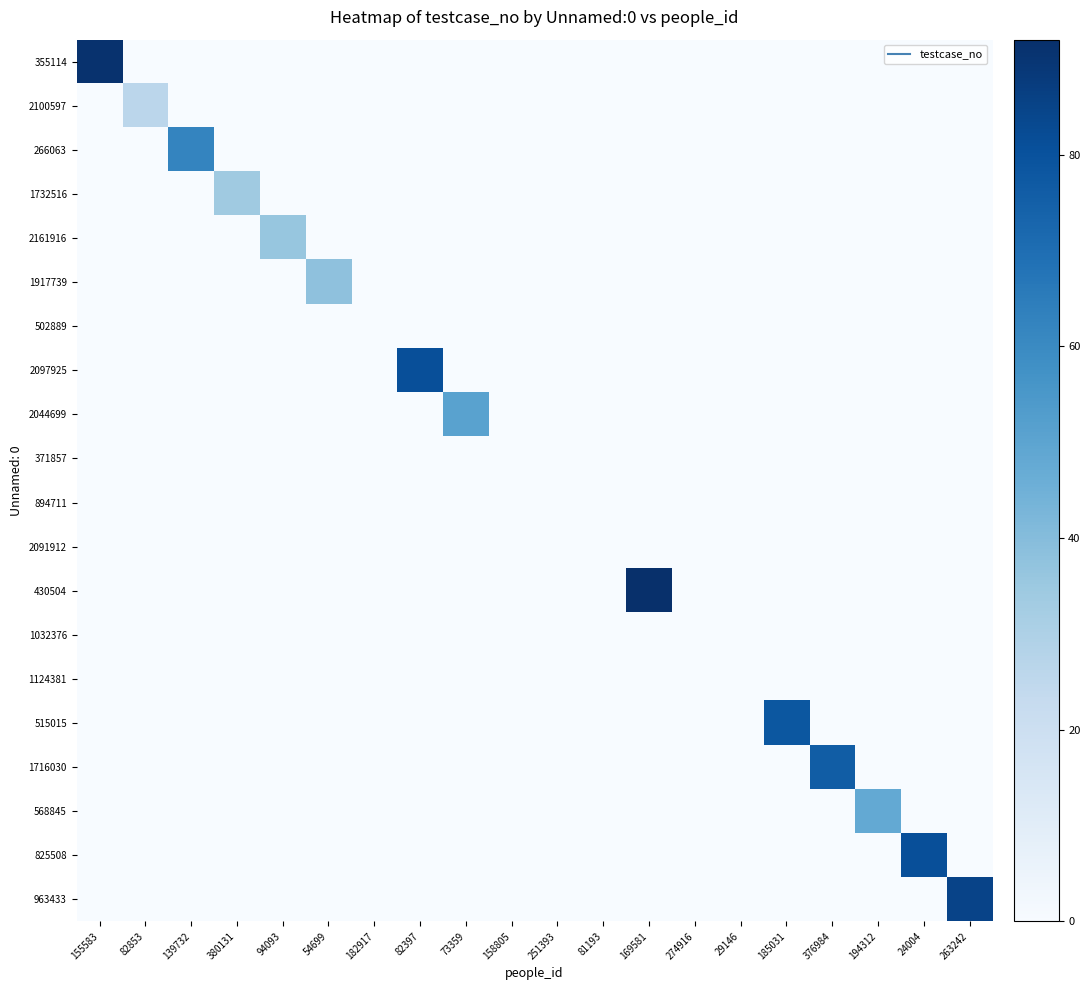

Between 139732 and 274916, which is larger?

139732